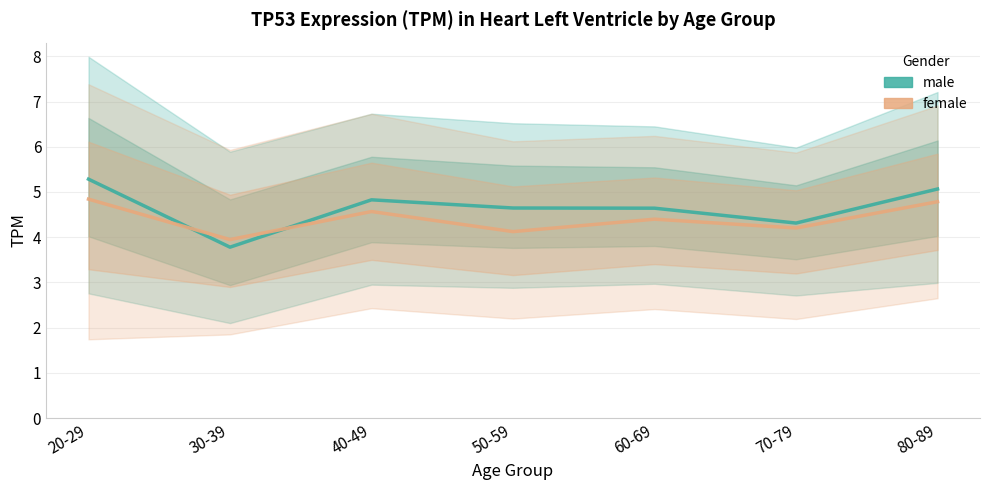

How many interior local peaks does the female series have?

2